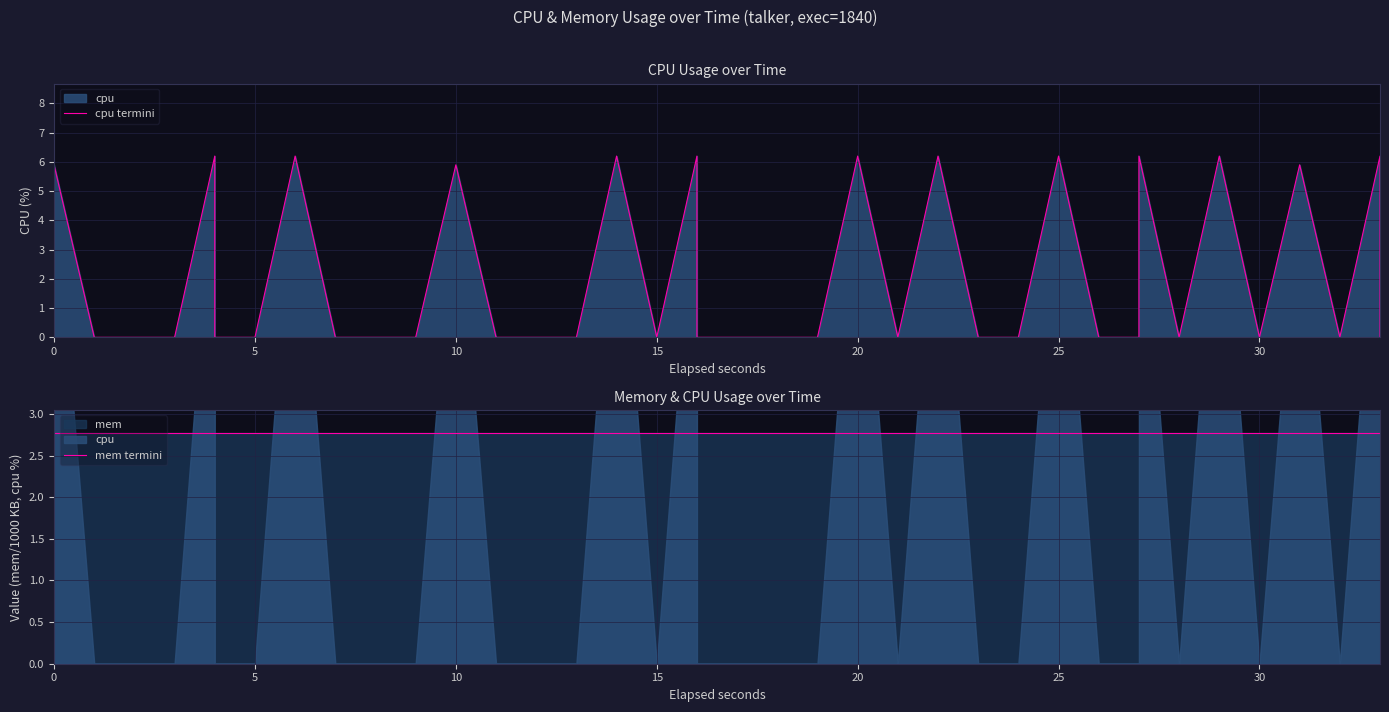

How many data points does each series have?

40